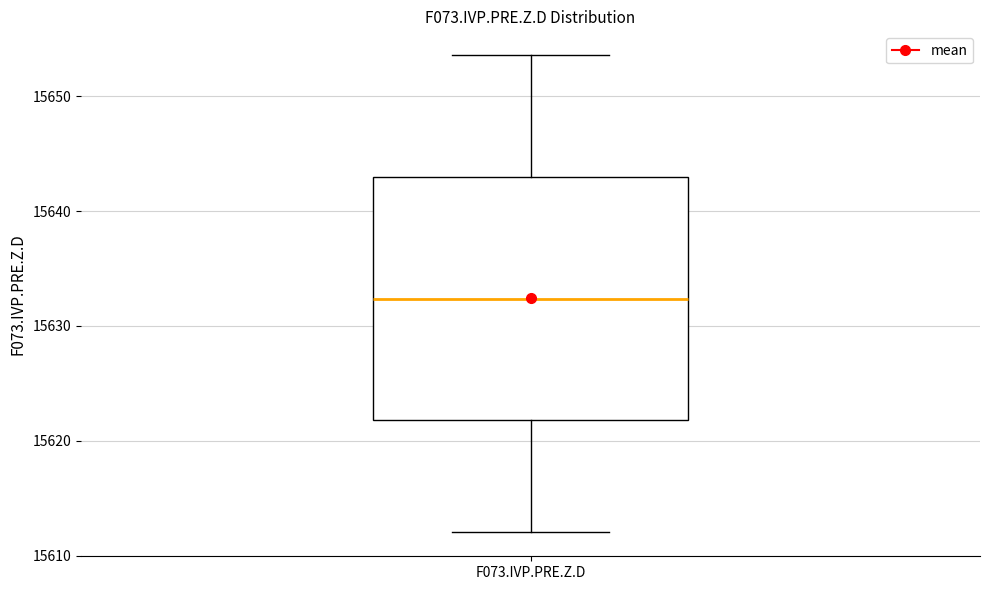

Read this box plot against the y-axis: the position of the median line, the range covered by the box, and the ends of both whiskers. The values are not printed on the chart, so give them approximately, as read against the axis.

median 15632, box 15622 to 15643, whiskers 15612 to 15654